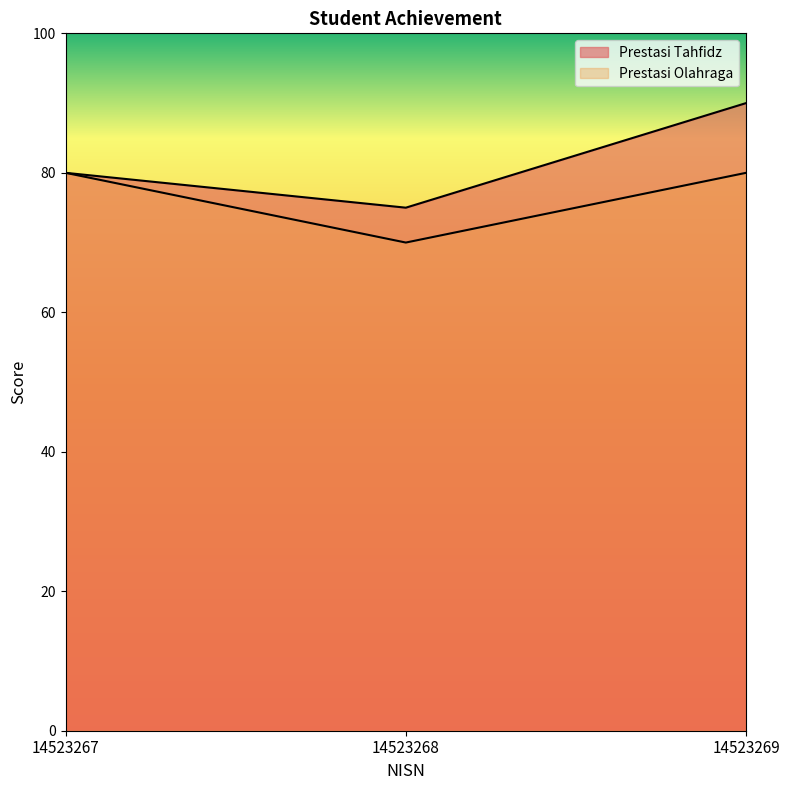

Which category has the lowest value across all series?

14523268